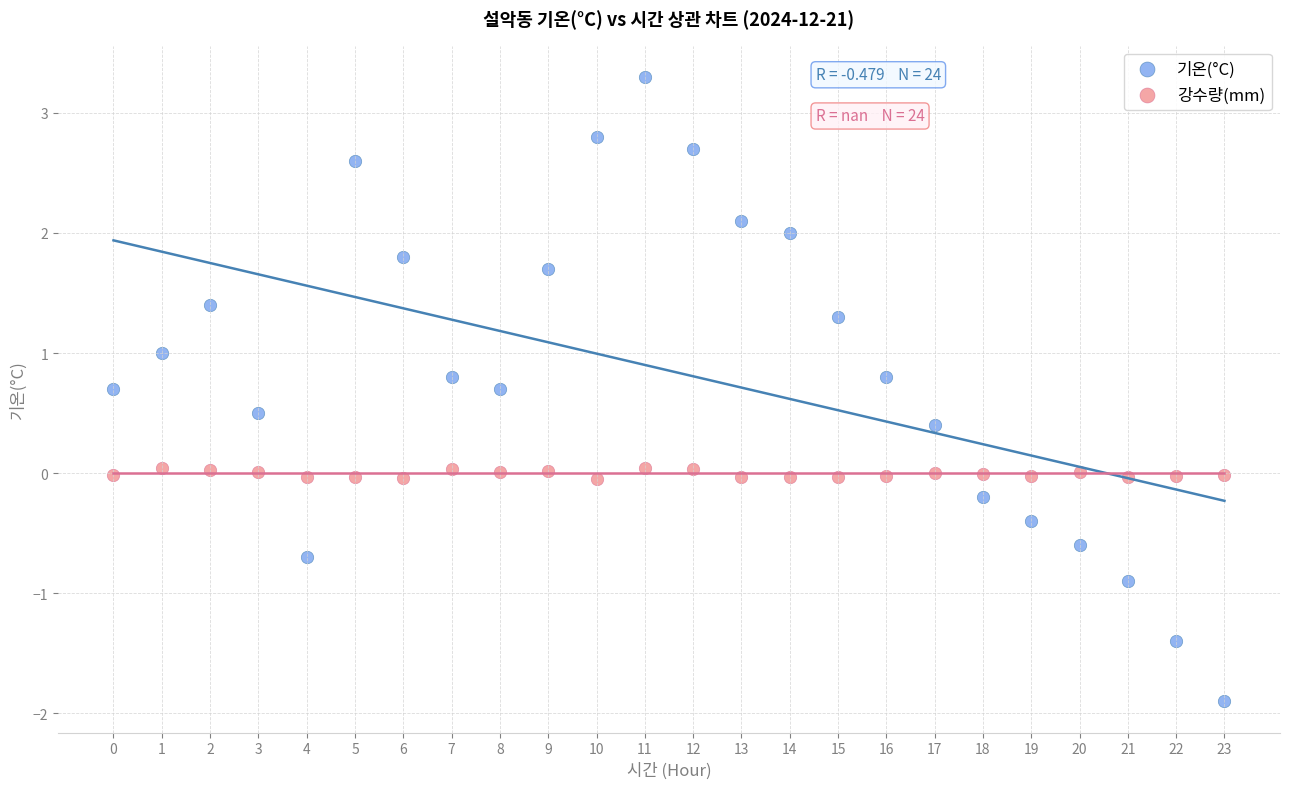

Which series contains the lowest Y value?

기온(°C)